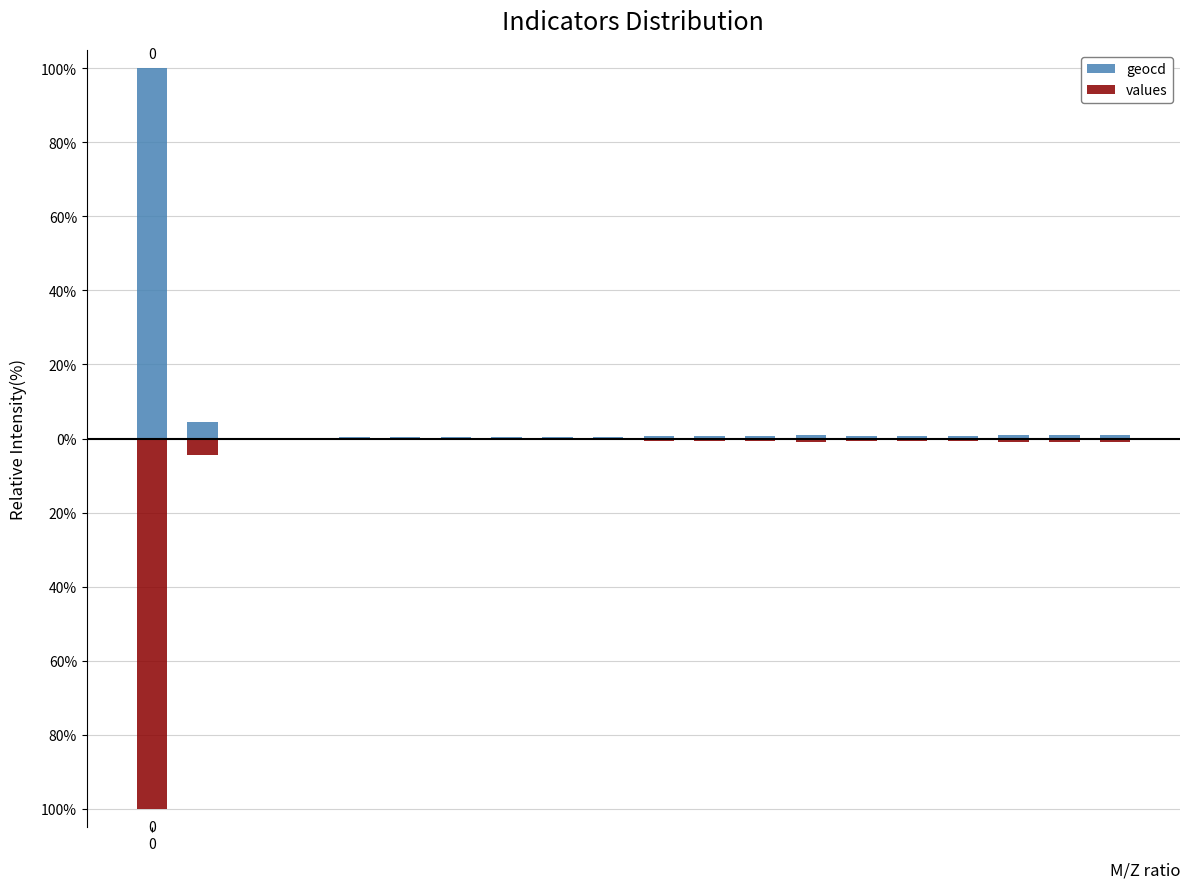

Rank the series by their maximum value, from highest to lowest.

geocd, values